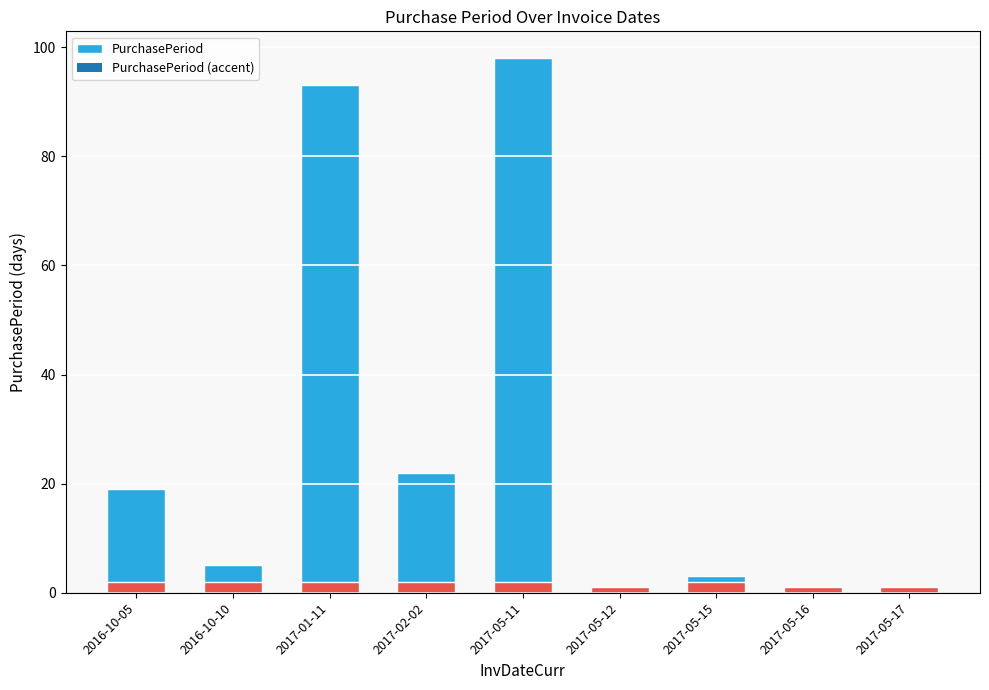

The chart shows a value of 2 at 2017-05-12. True or false?

False